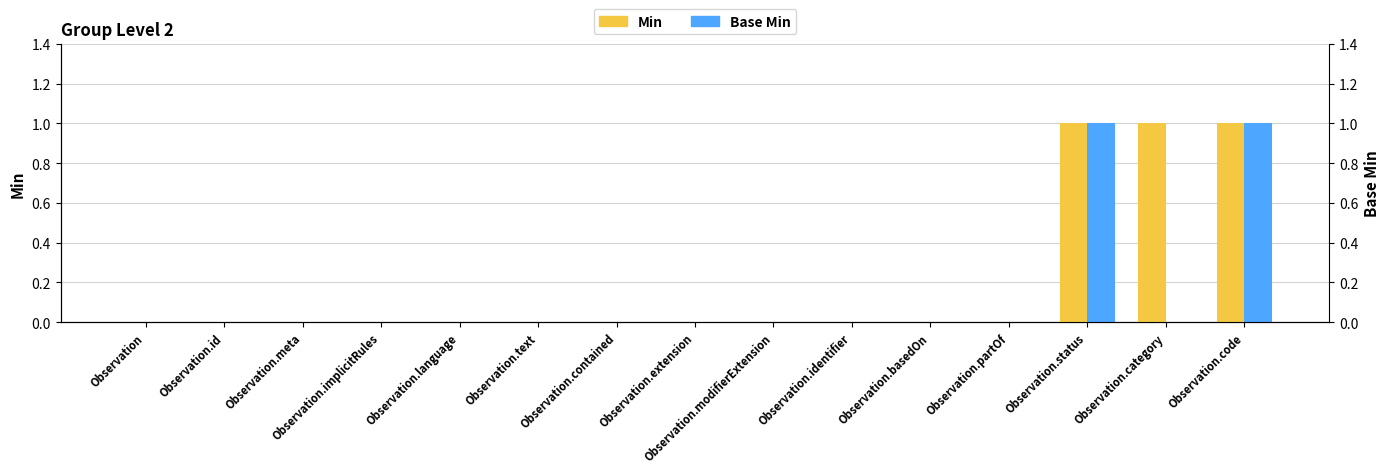

Rank the series by their average value, from highest to lowest.

Min, Base Min